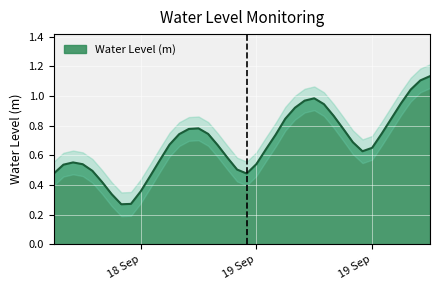

What is the value of the 17th point from the left?

0.7